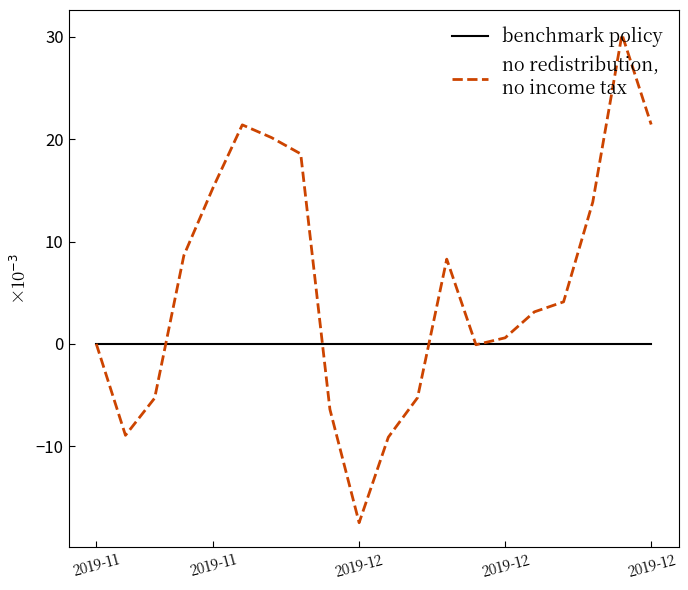

What is the maximum value shown in the chart?

30.2